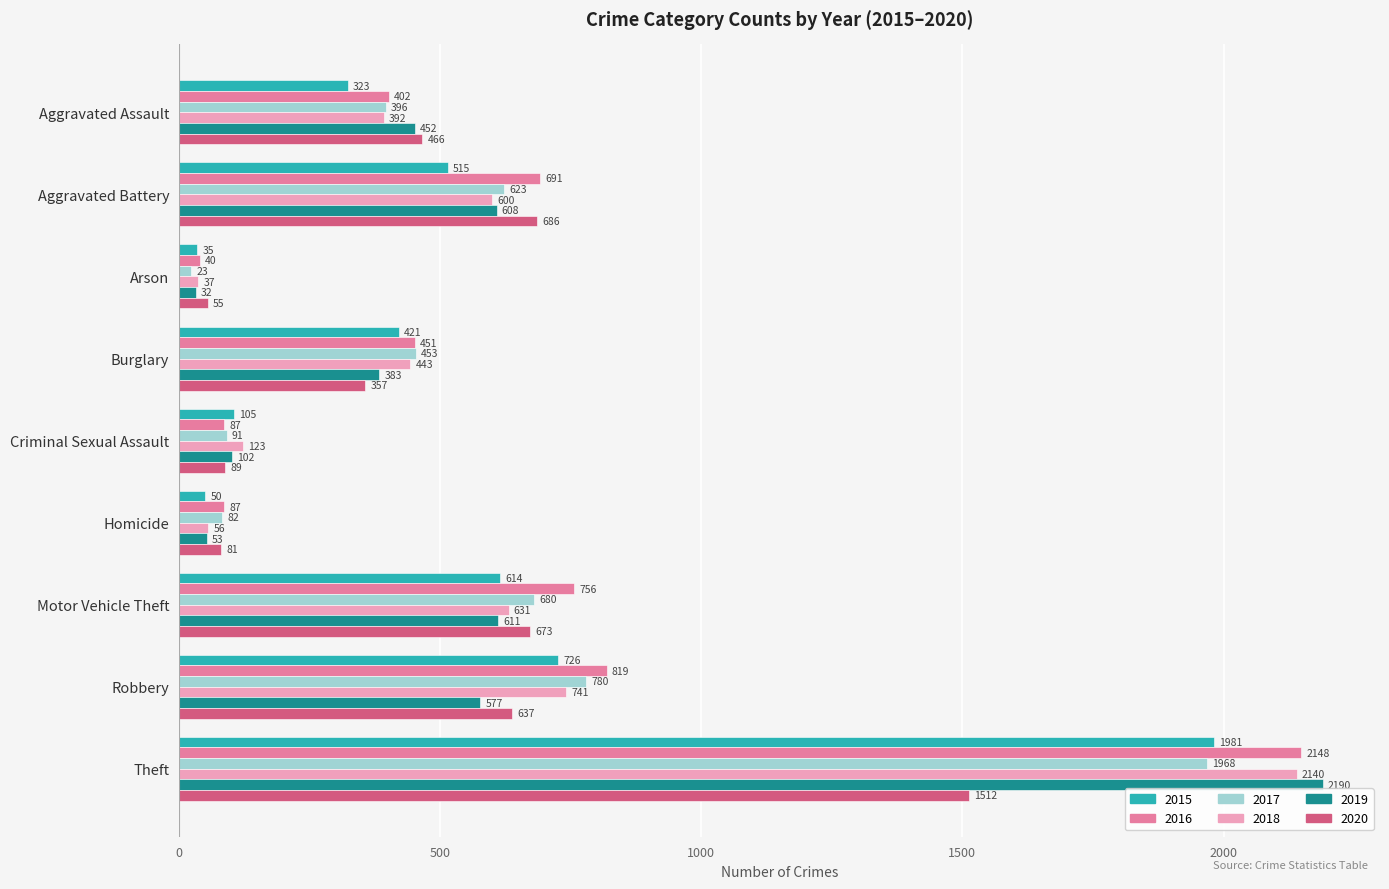

What is the difference between the maximum and second lowest values in the 2017 series?

1886